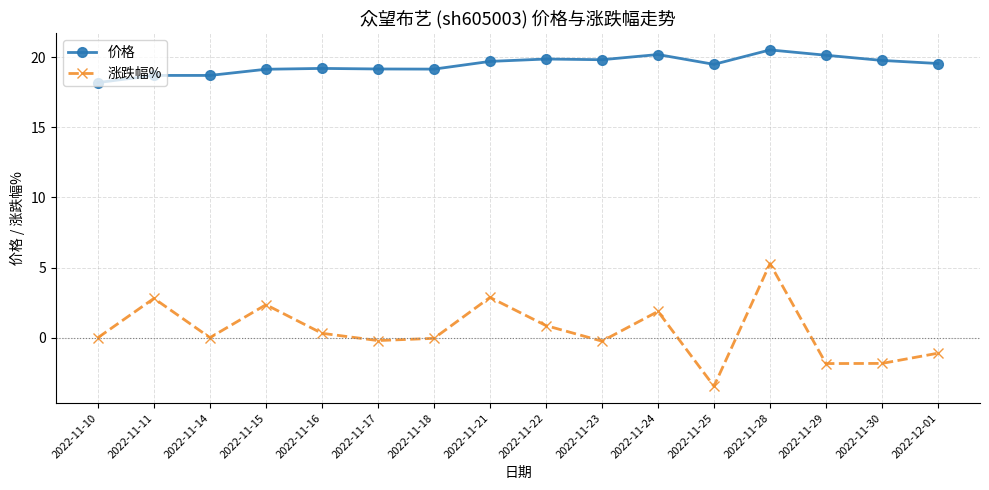

True or false: 价格 has a value of 20.2 at 2022-11-24.

True